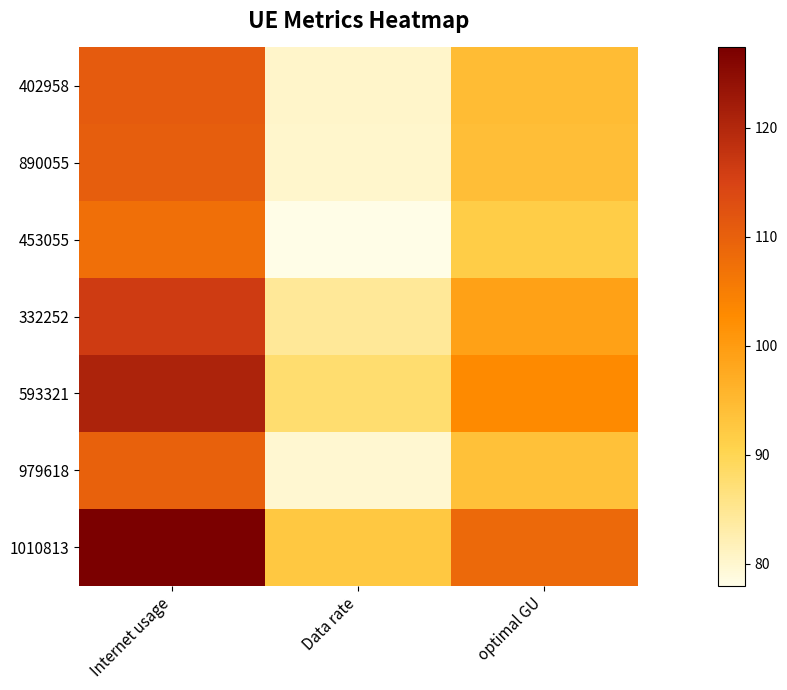

Which has a higher value, Internet usage or optimal GU?

Internet usage